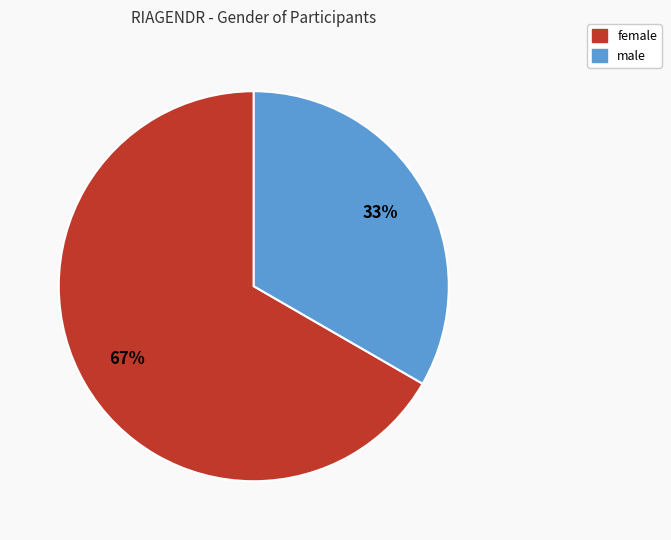

Count the number of slices in the pie.

2